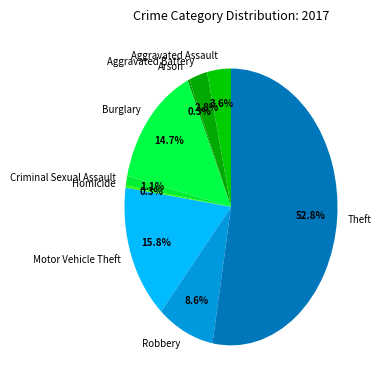

To the nearest percent, what is the combined percentage of Homicide and Criminal Sexual Assault?

1%